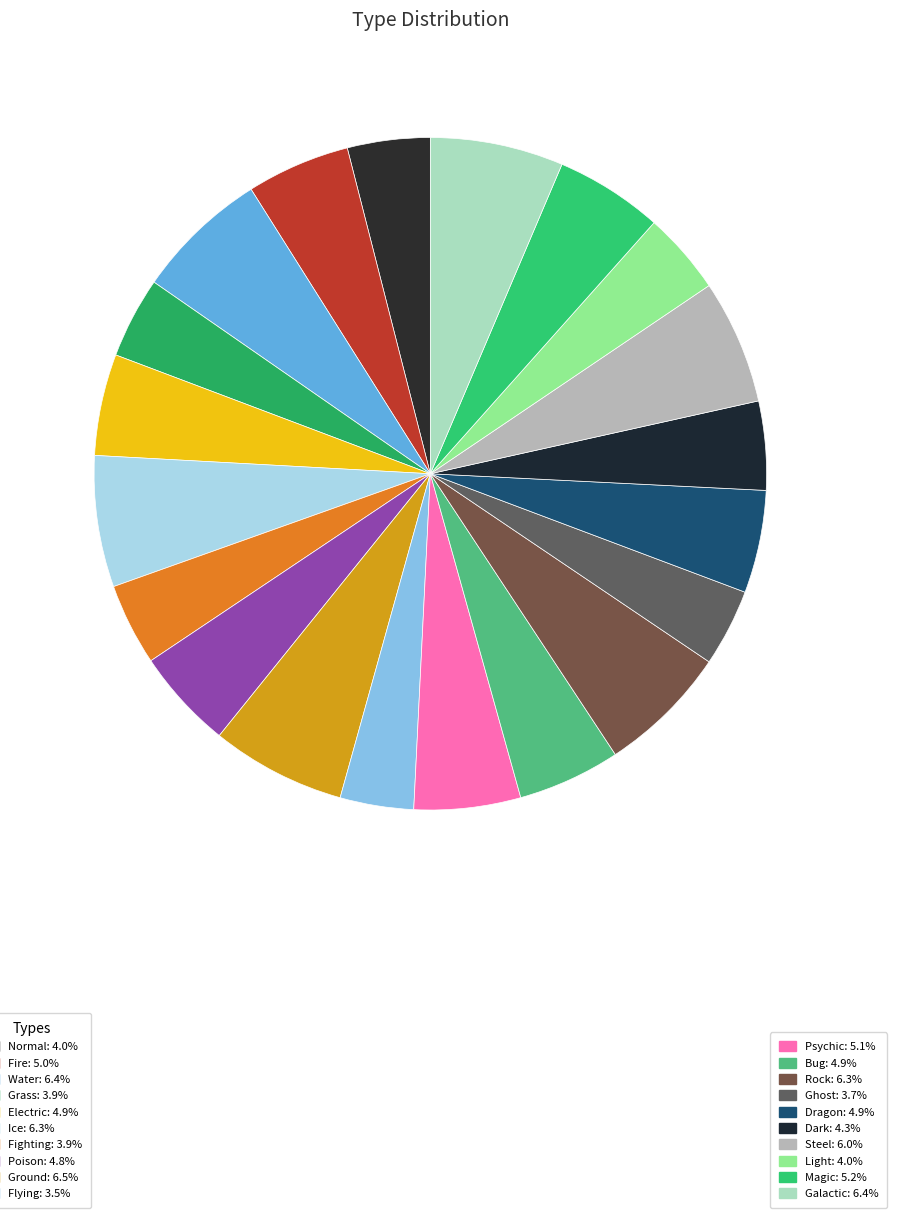

How many slices are in this pie chart?

20